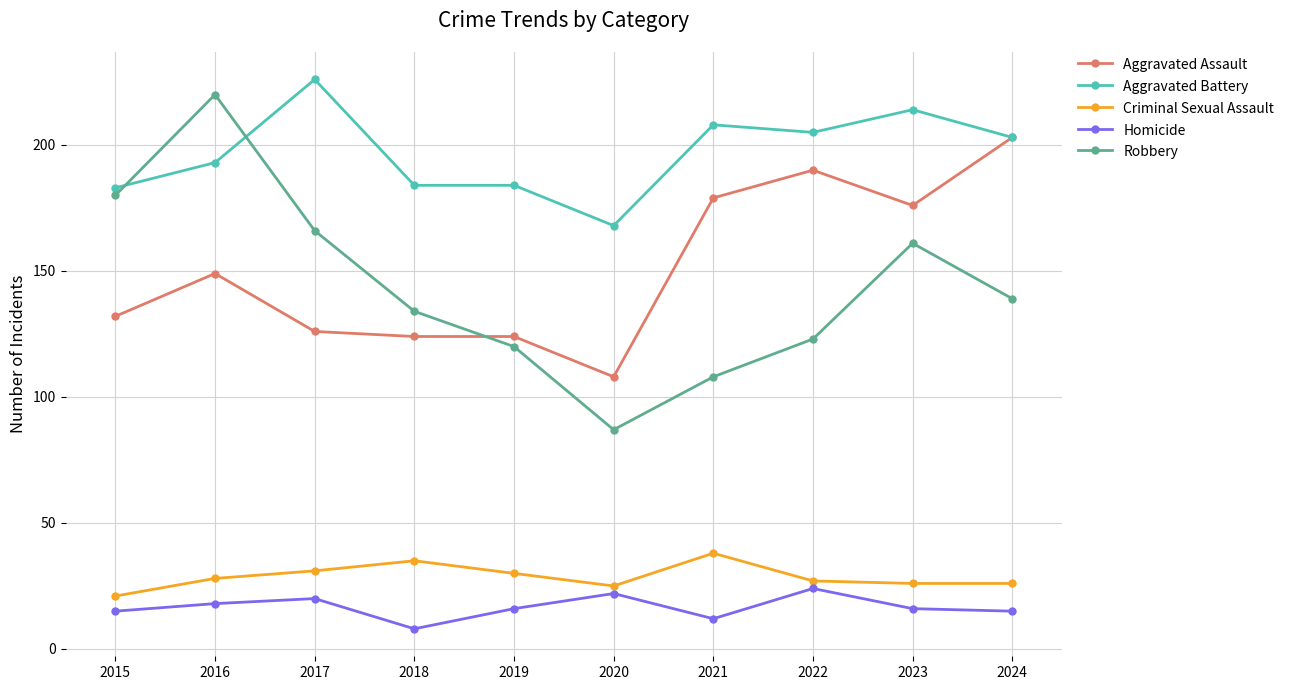

True or false: Robbery and Homicide cross at least once.

False